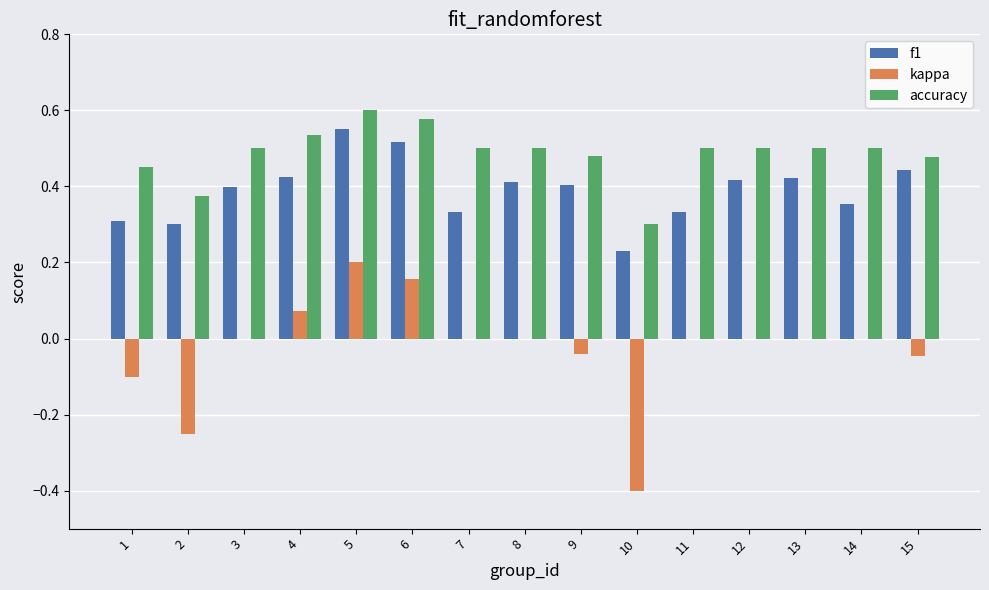

The accuracy series shows 0.5 at 9. True or false?

True